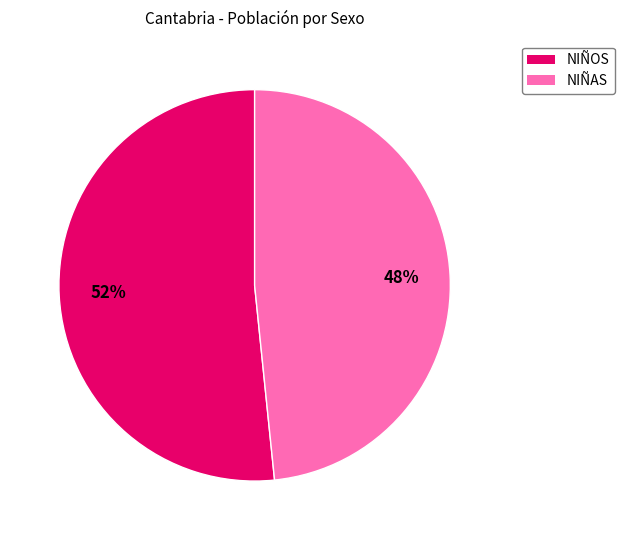

Count the number of slices in the pie.

2